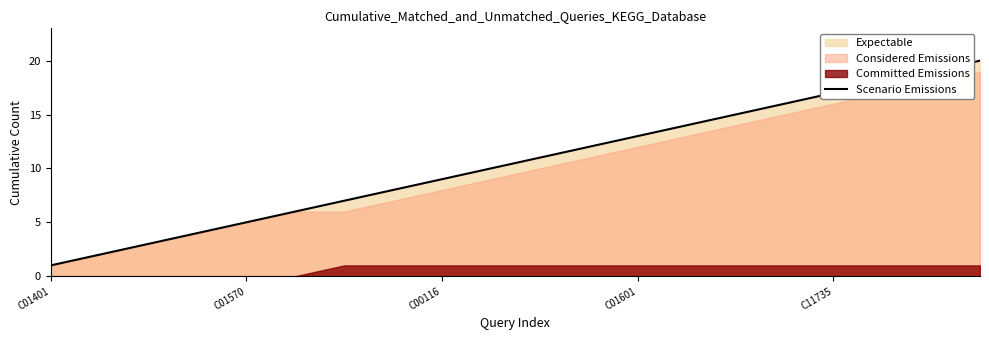

How many data points does each series have?

20